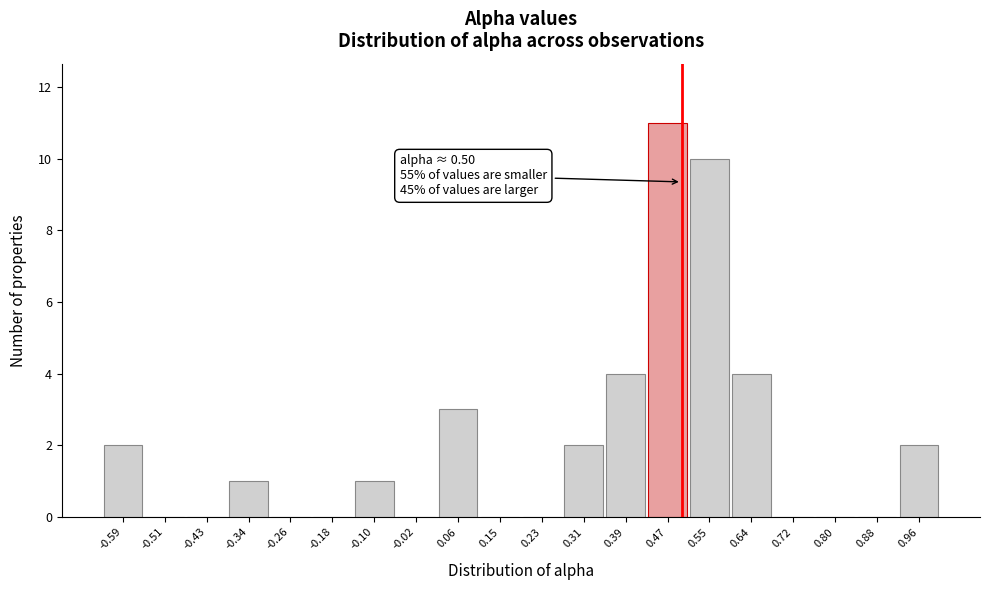

Which range on the x-axis has the tallest bar?

0.43 to 0.51